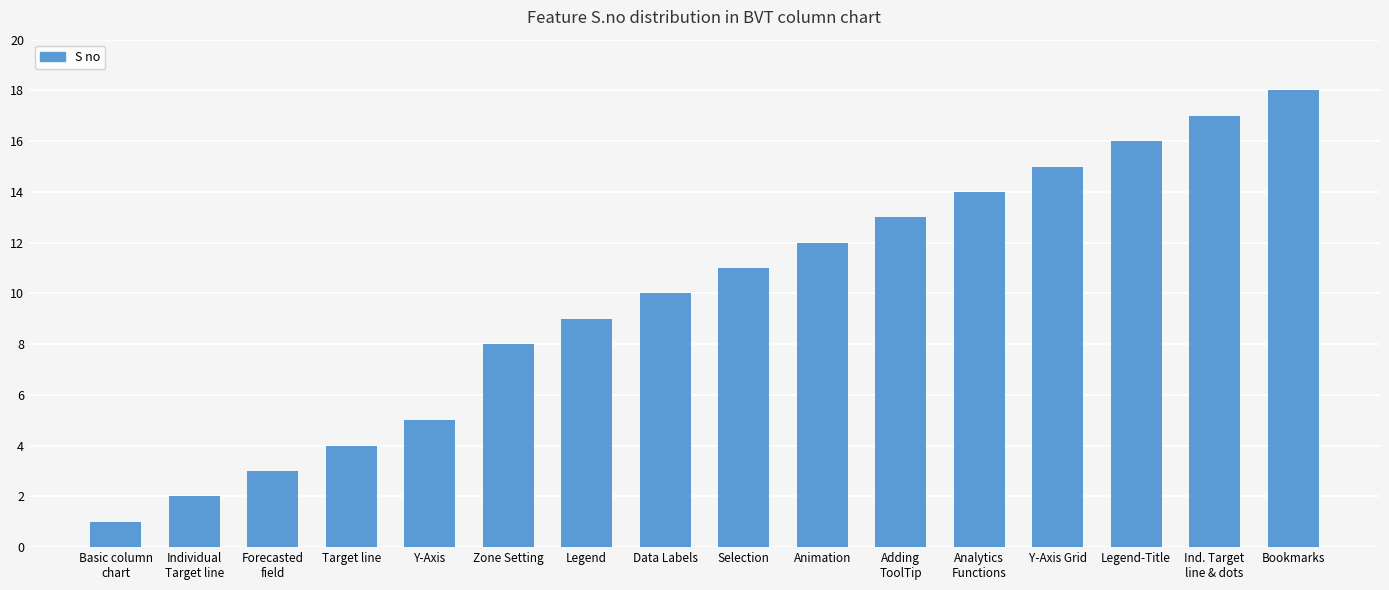

What is the change in value from Selection to Bookmarks?

+7